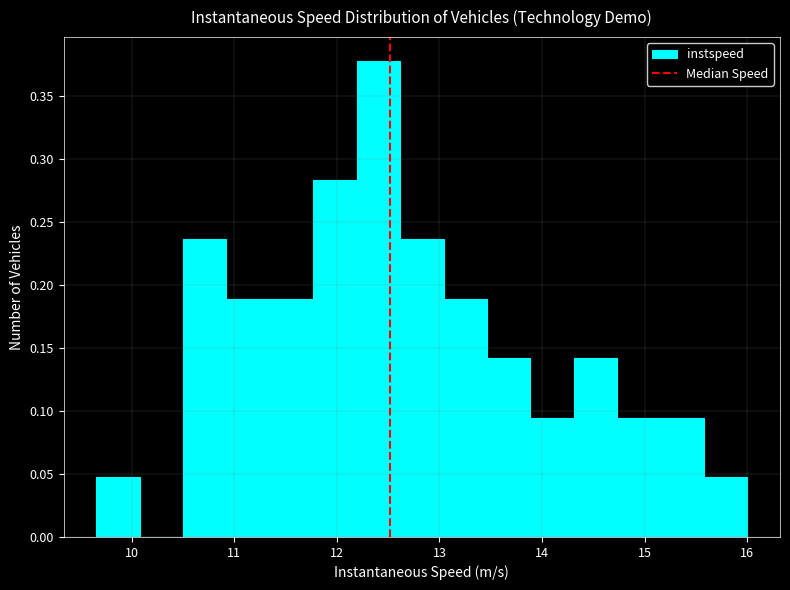

How tall is the bar that spans 13.0 to 13.5 on the x-axis? Neither the bar edges nor the heights are printed on the chart, so give them approximately, as read against the axes.

0.190